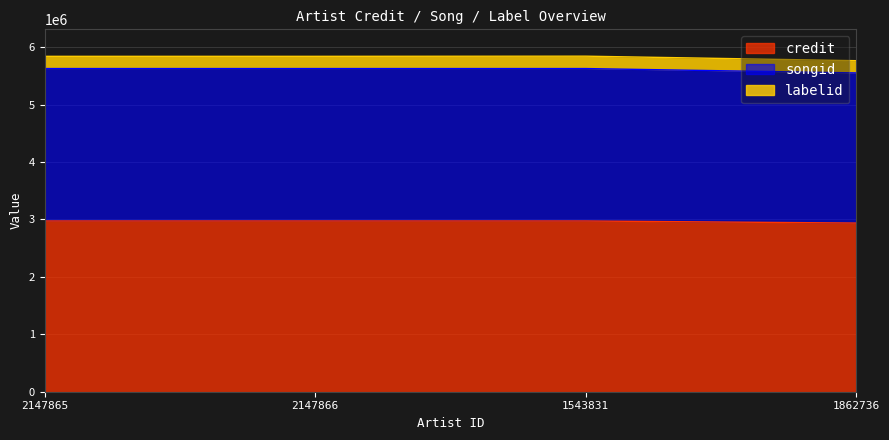

Is the value of credit at 2147865 greater than the value of songid at 1862736?

No